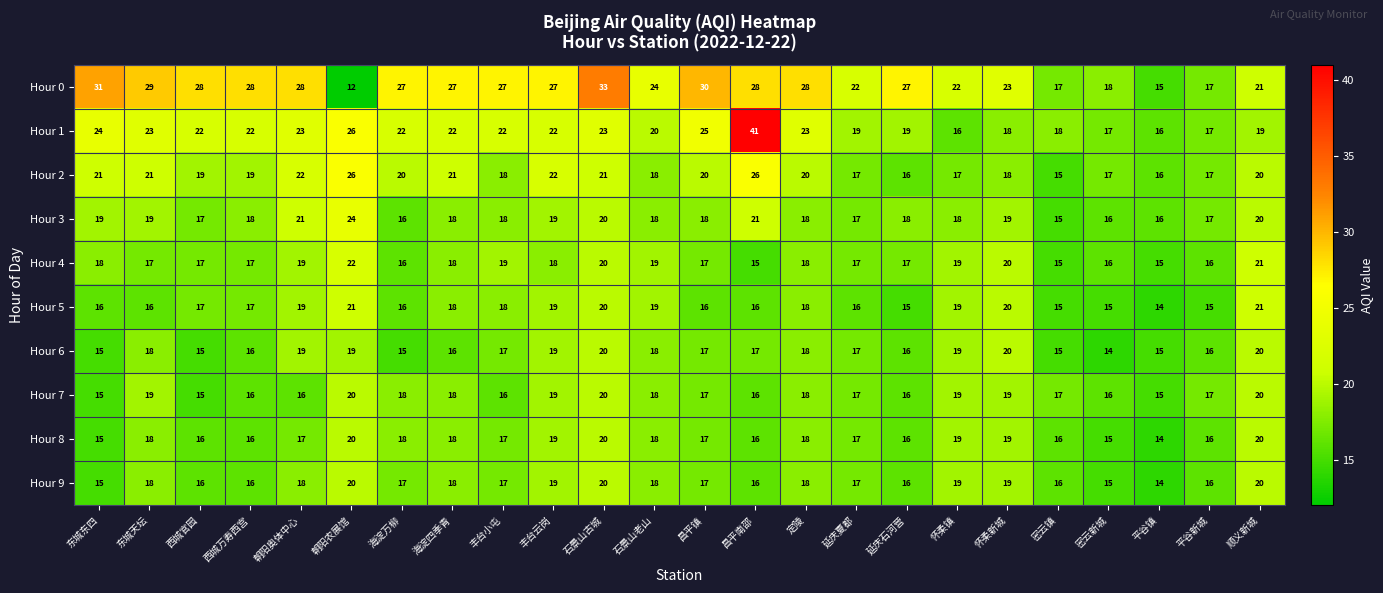

What is the difference between the second highest and minimum values in the Hour 6 series?

6